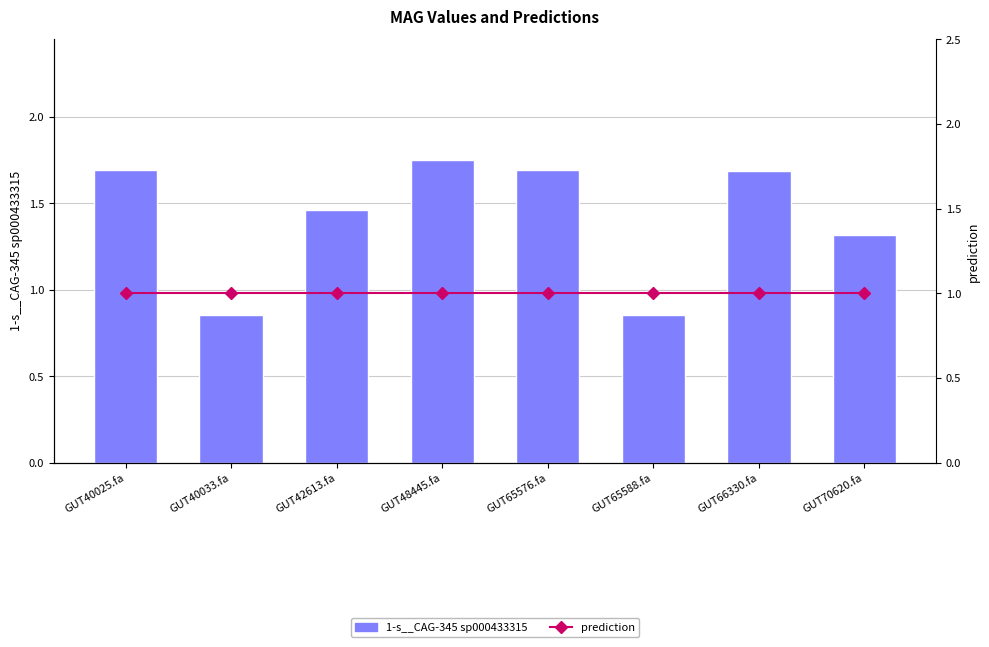

Rank the series by their average value, from lowest to highest.

prediction, 1-s__CAG-345 sp000433315